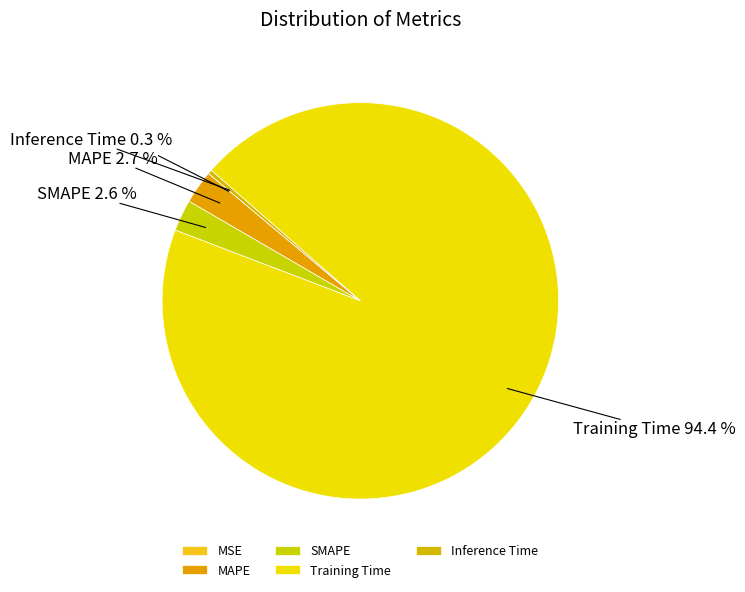

How many segments does this pie chart have?

5